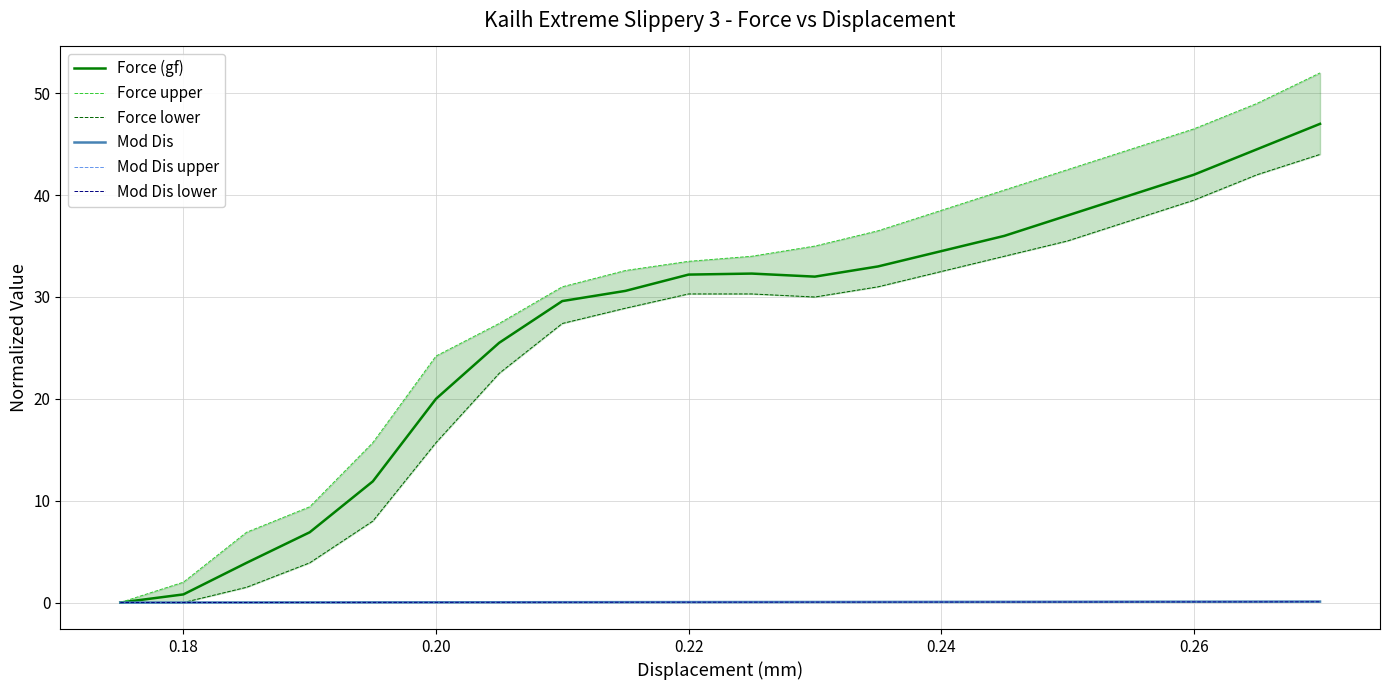

Is this an area chart (filled region under the line)?

No